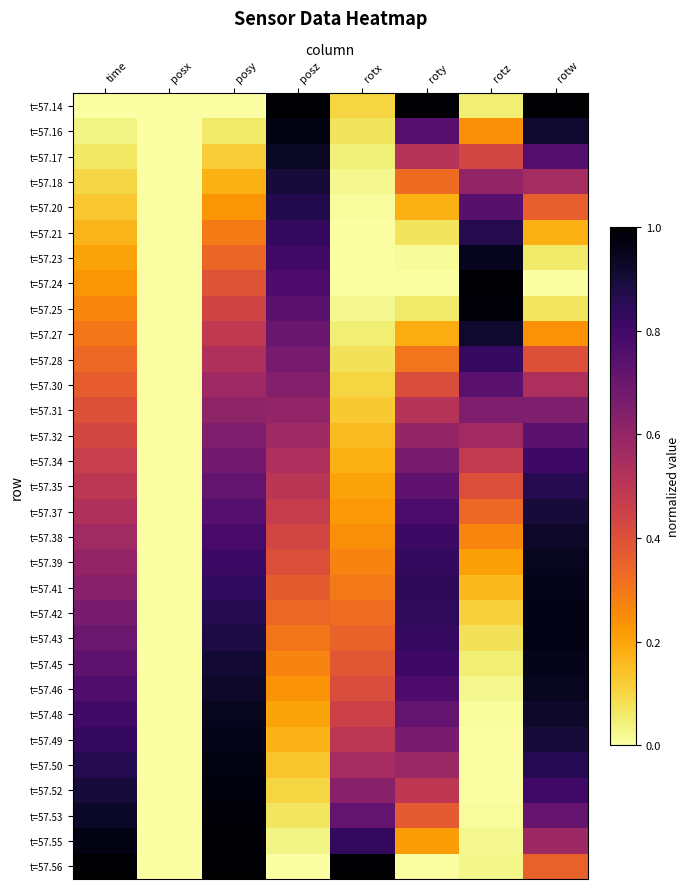

How many categories are shown in the chart?

8